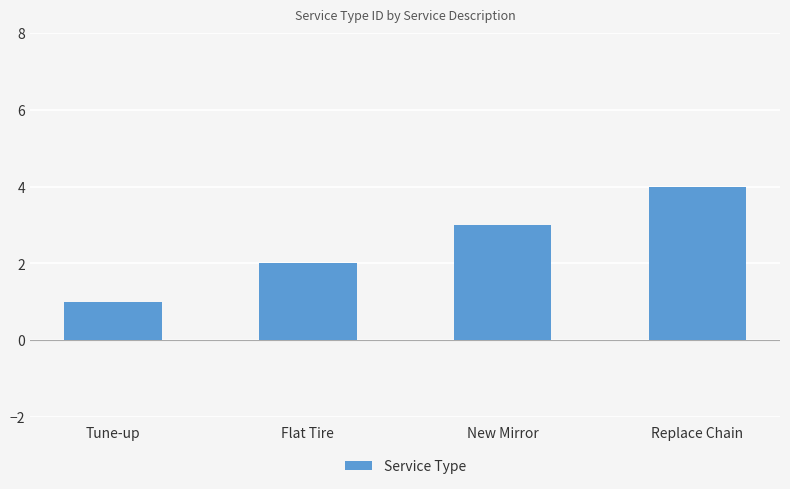

What is the sum of the values at Tune-up and Flat Tire?

3